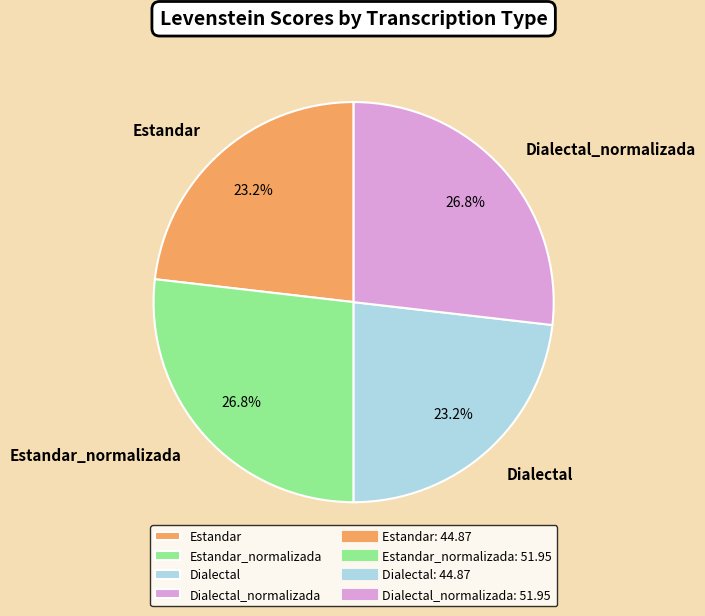

What is the total percentage of Estandar and Estandar_normalizada?

50.0%